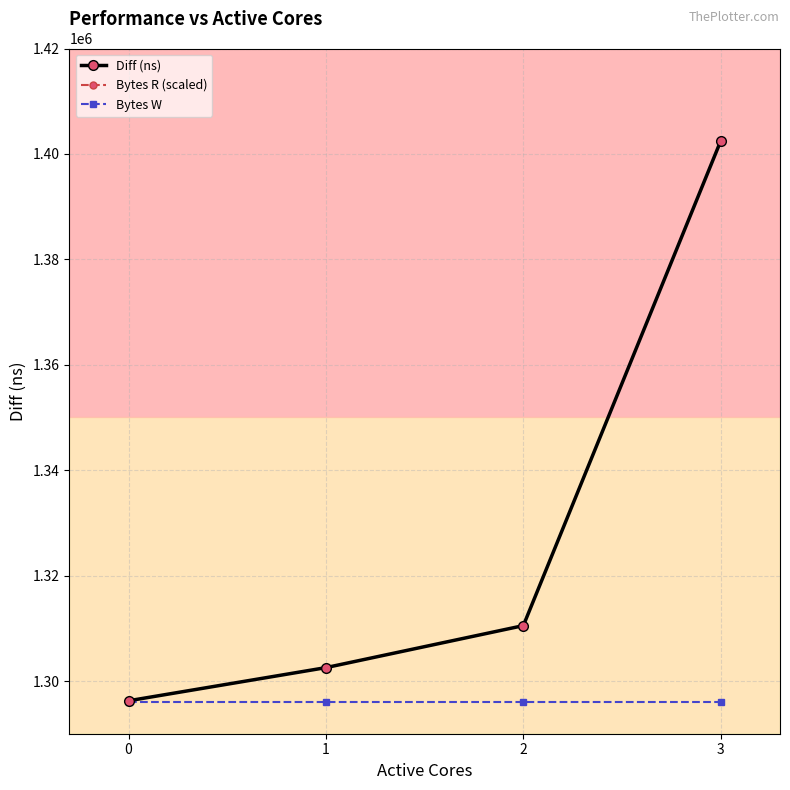

How many distinct data groups are displayed?

3